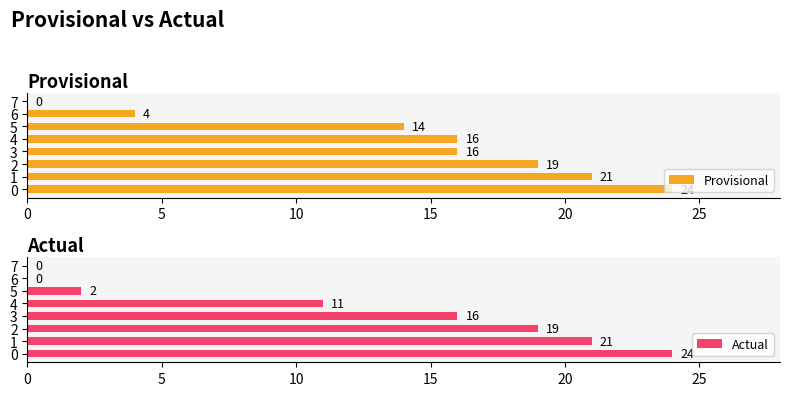

How many distinct data groups are displayed?

2